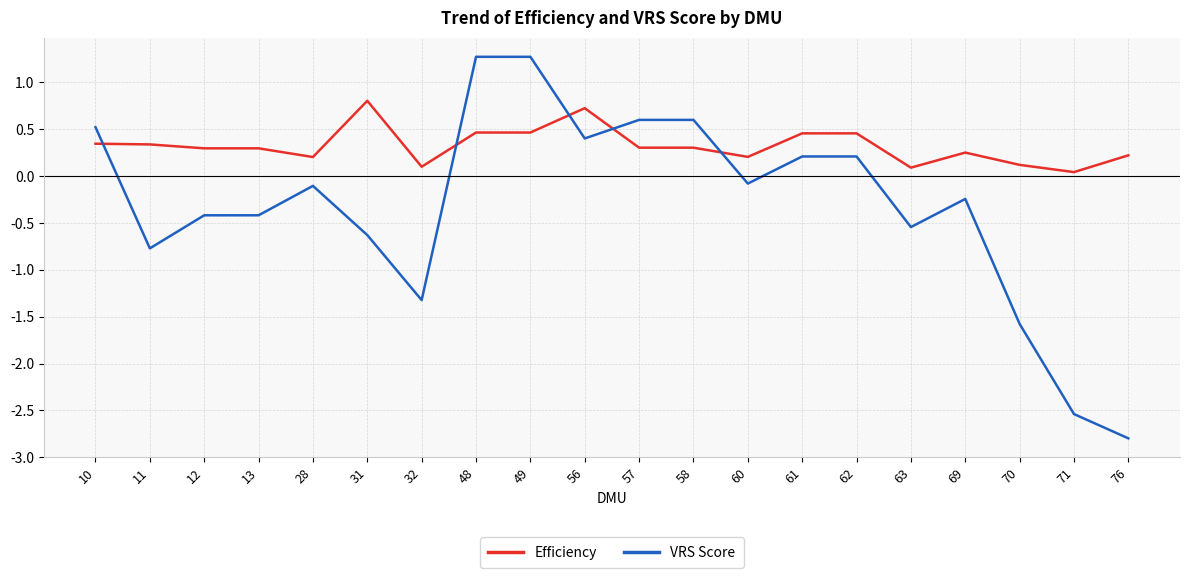

Rank the series by their average value, from lowest to highest.

VRS Score, Efficiency